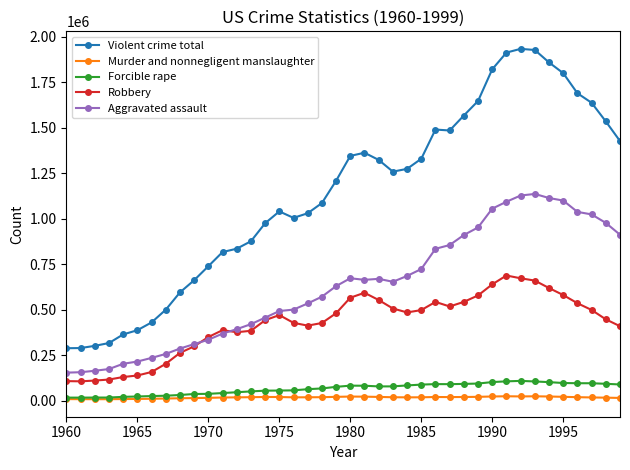

True or false: Murder and nonnegligent manslaughter has more than 0 interior local peaks.

True